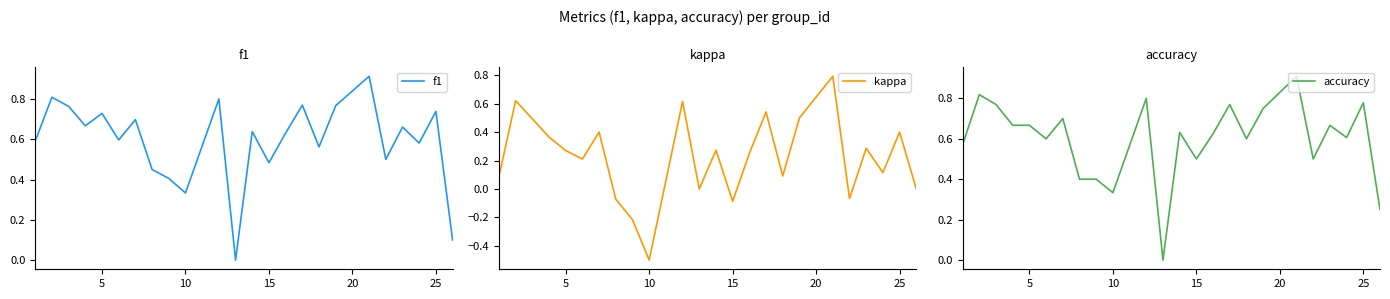

How many positive values does the accuracy series have?

23